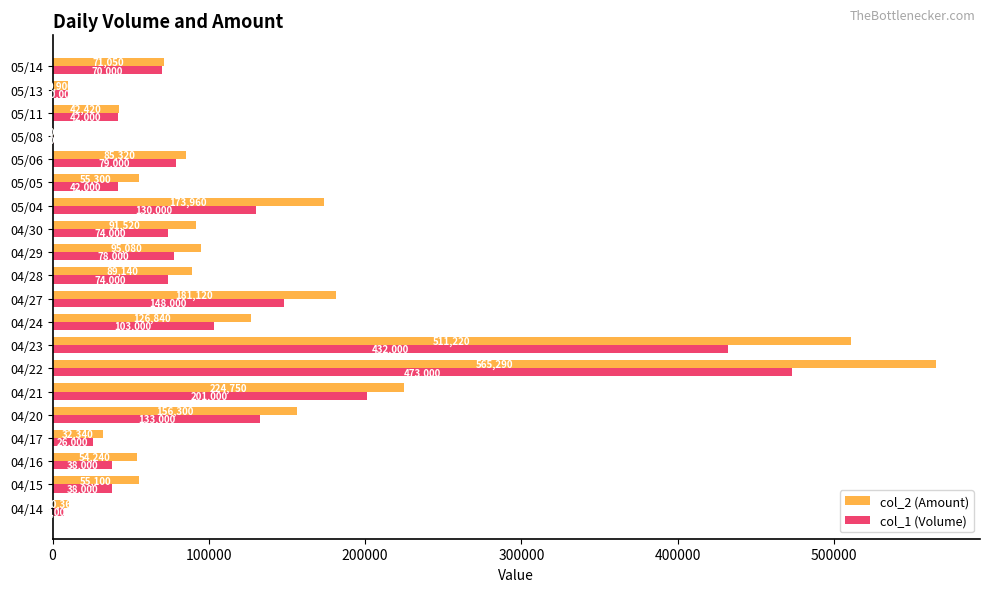

How many categories are shown in the chart?

20